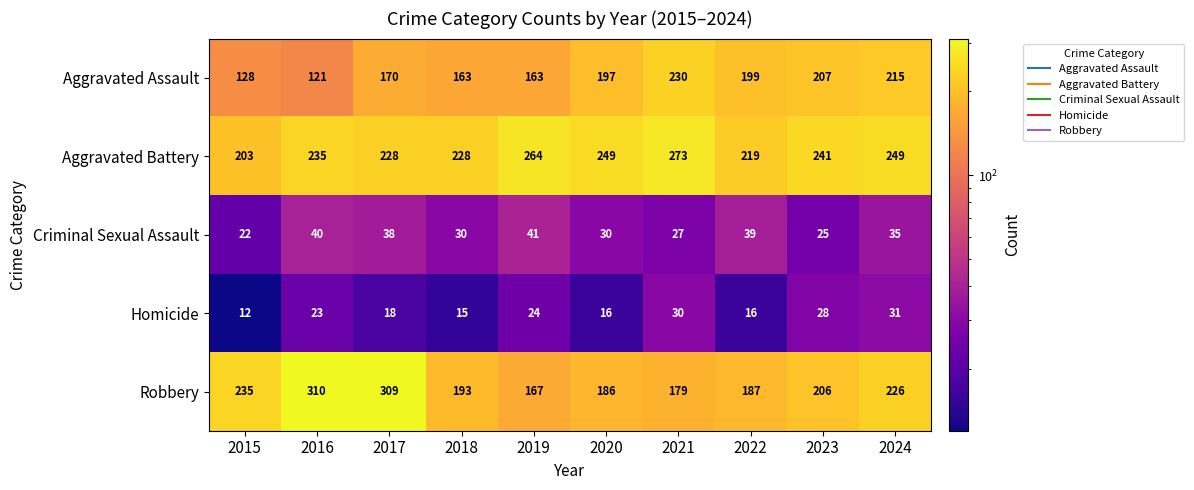

At 2018, list the series in order from smallest to largest.

Homicide, Criminal Sexual Assault, Aggravated Assault, Robbery, Aggravated Battery